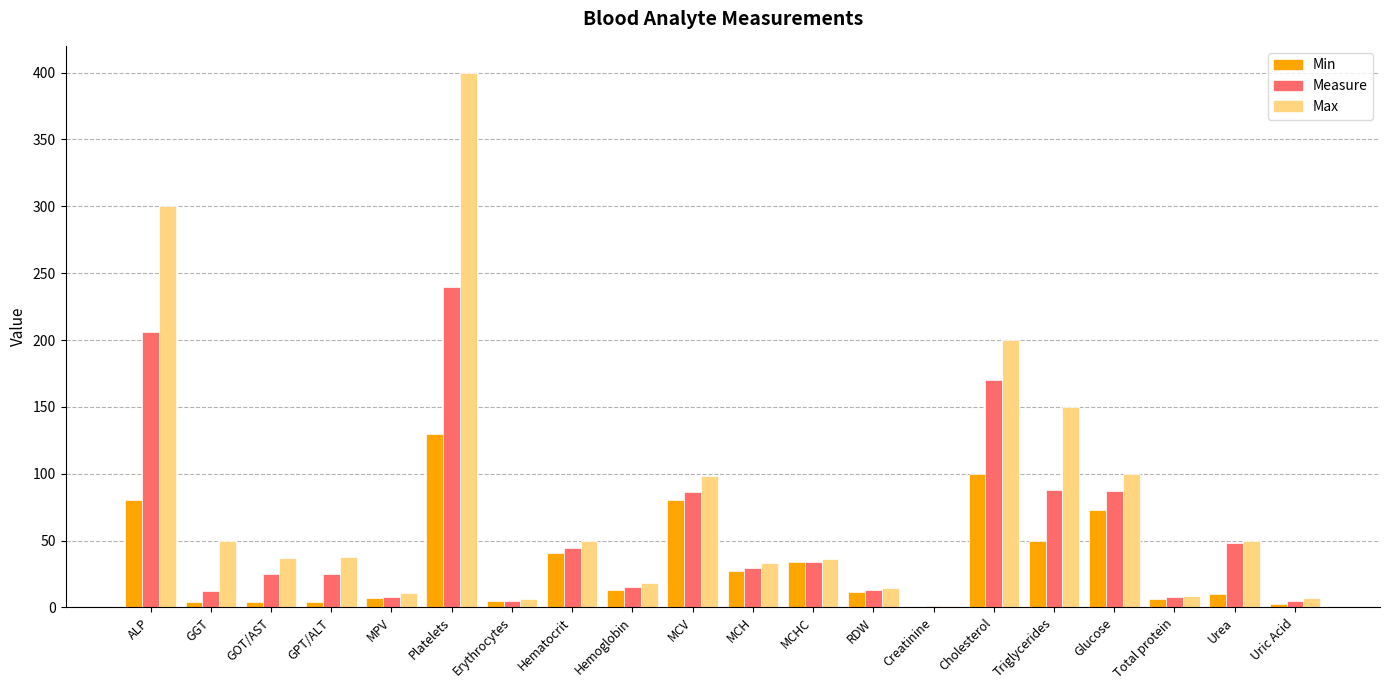

At which category is the sum across all series the highest?

Platelets